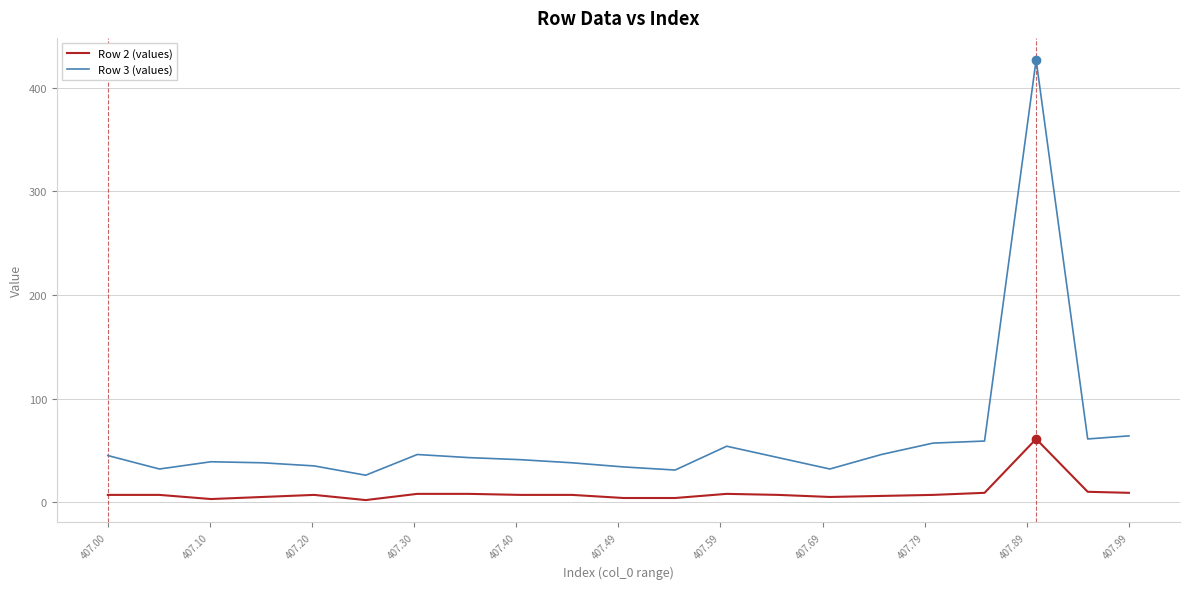

What is the maximum value shown in the chart?

427